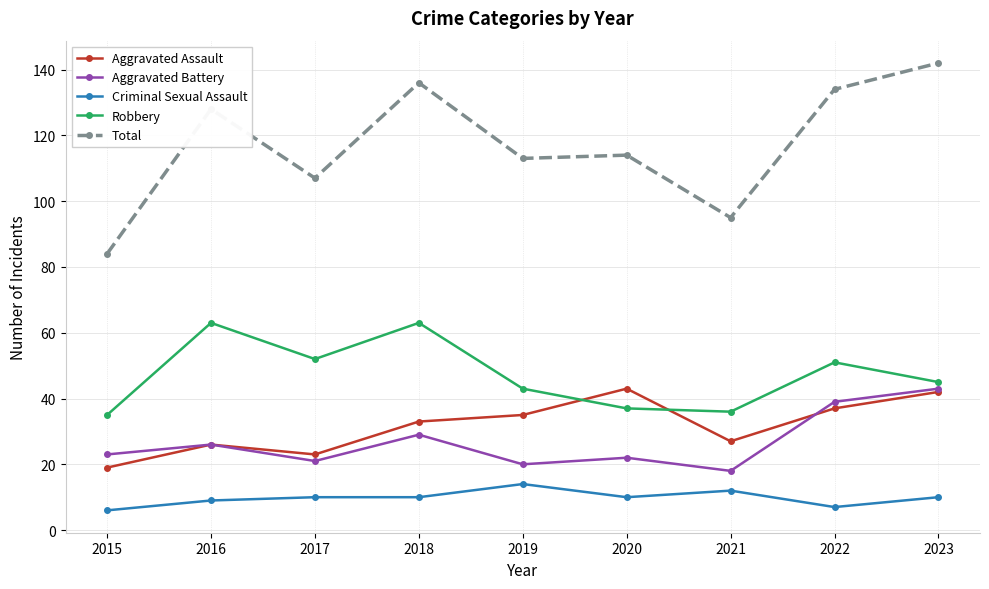

What is the approximate value of Criminal Sexual Assault at 2018?

10